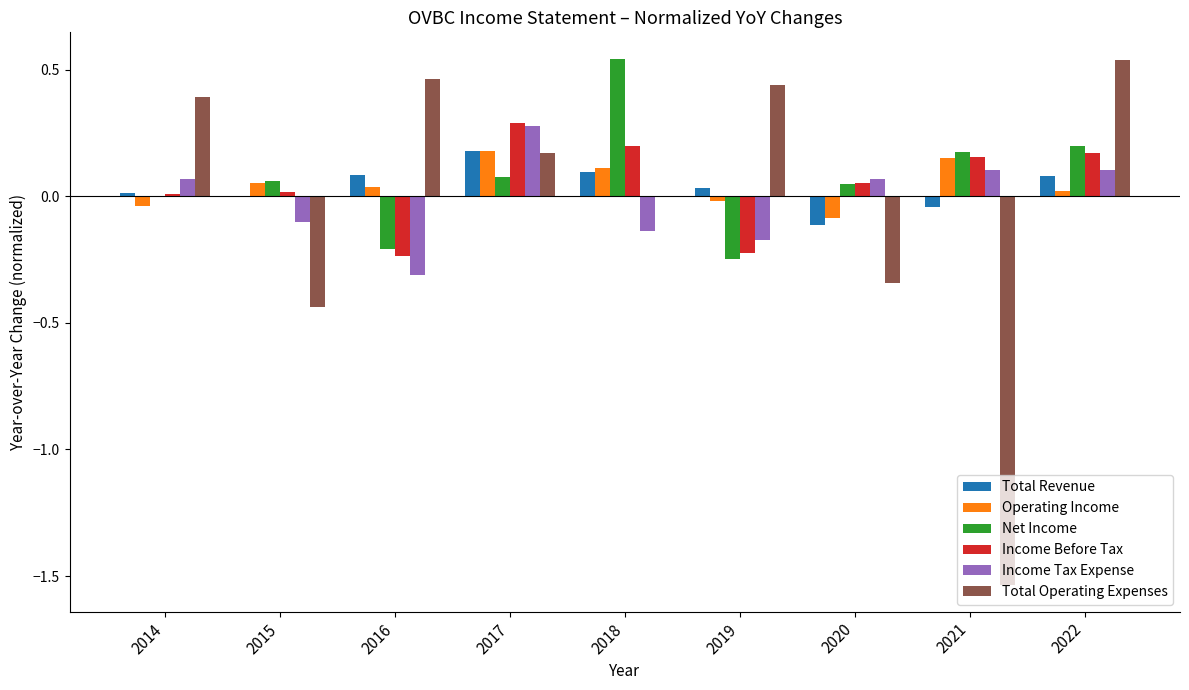

Is the value of Total Operating Expenses at 2020 greater than the value of Total Revenue at 2018?

No